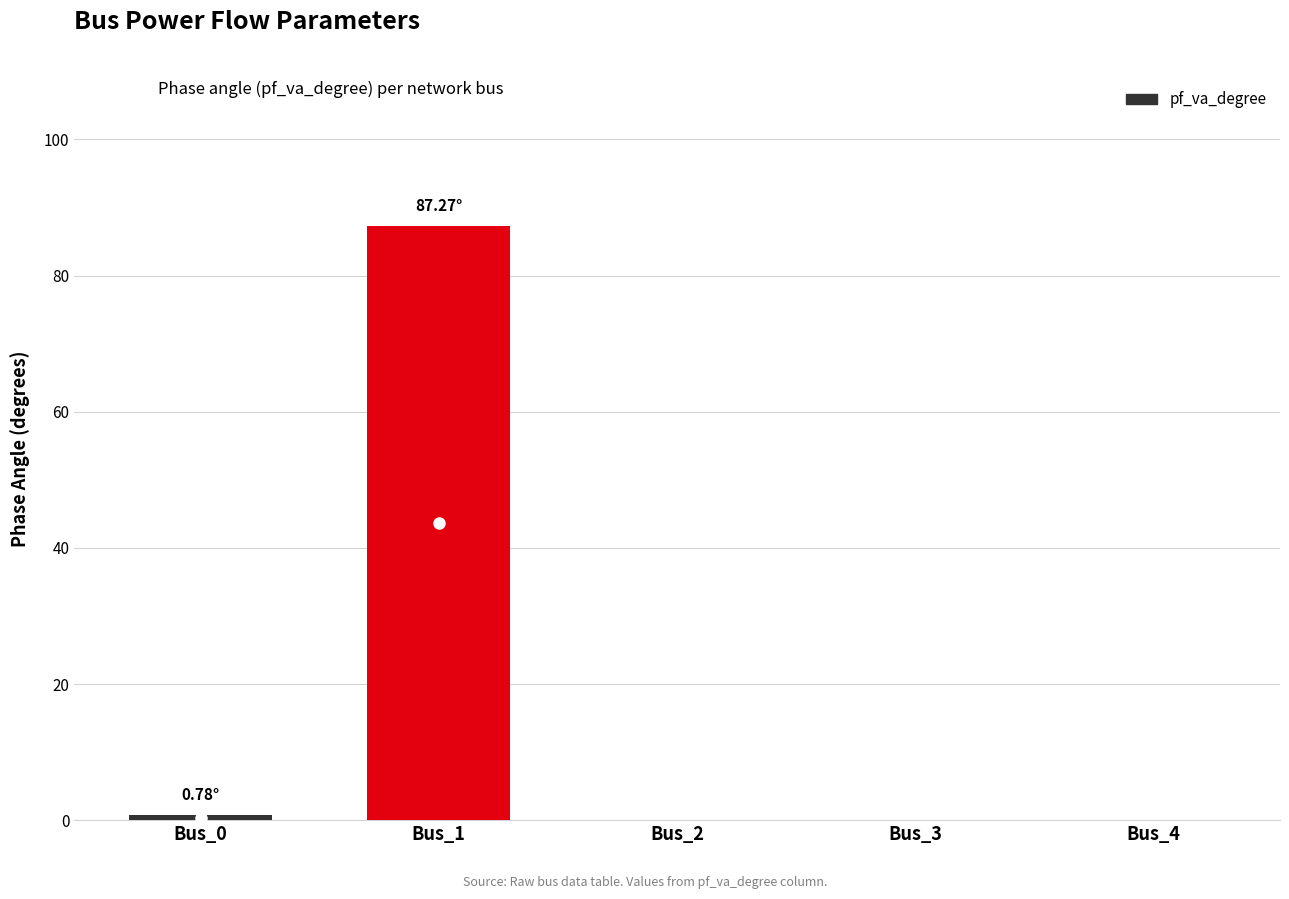

Is it true that the value at Bus_0 is 0.8?

True